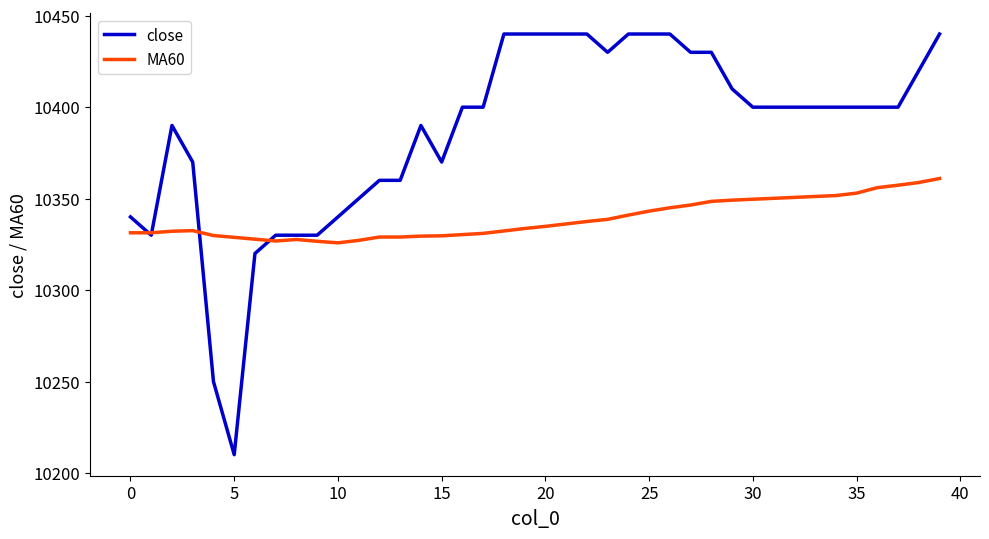

What is the difference between the second highest and second lowest values in the close series?

190.0